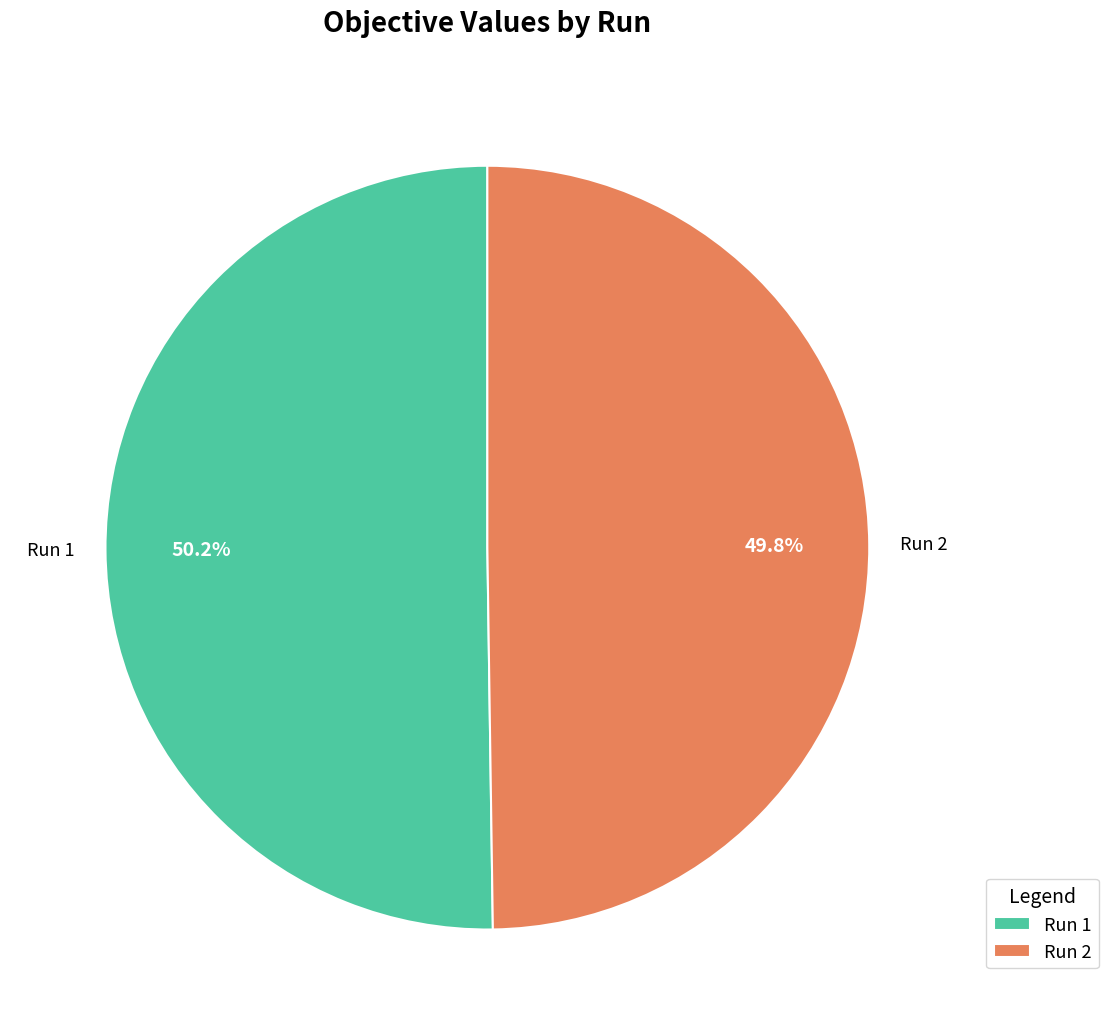

Is there a majority slice in this chart?

Yes